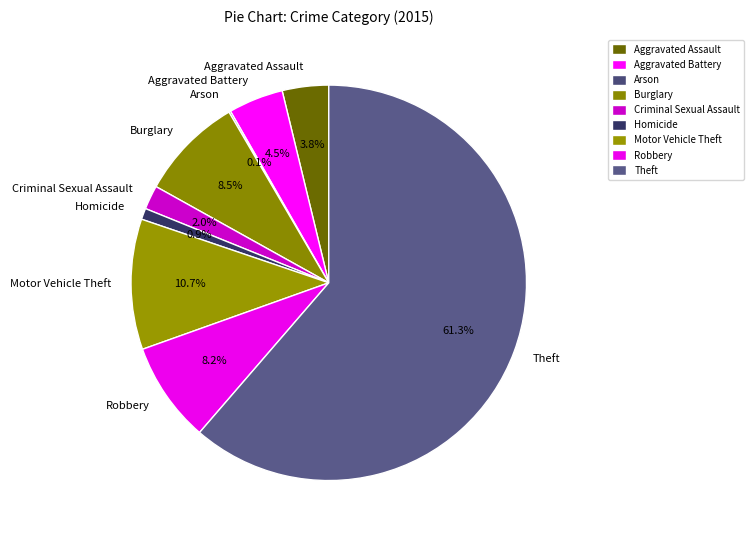

What portion of the pie excludes Homicide?

99.1%